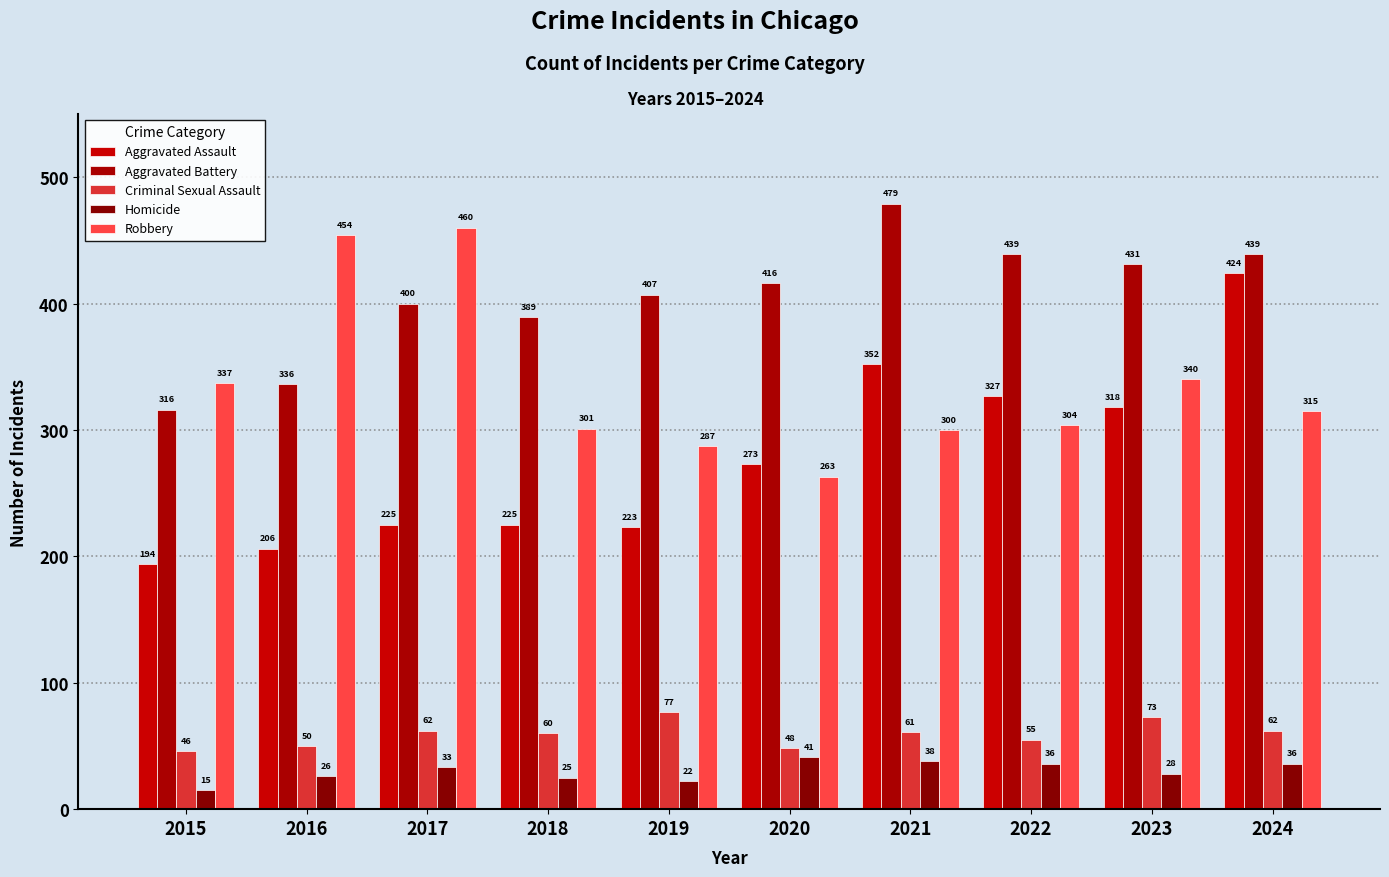

Which category has the highest value in the Aggravated Battery series?

2021